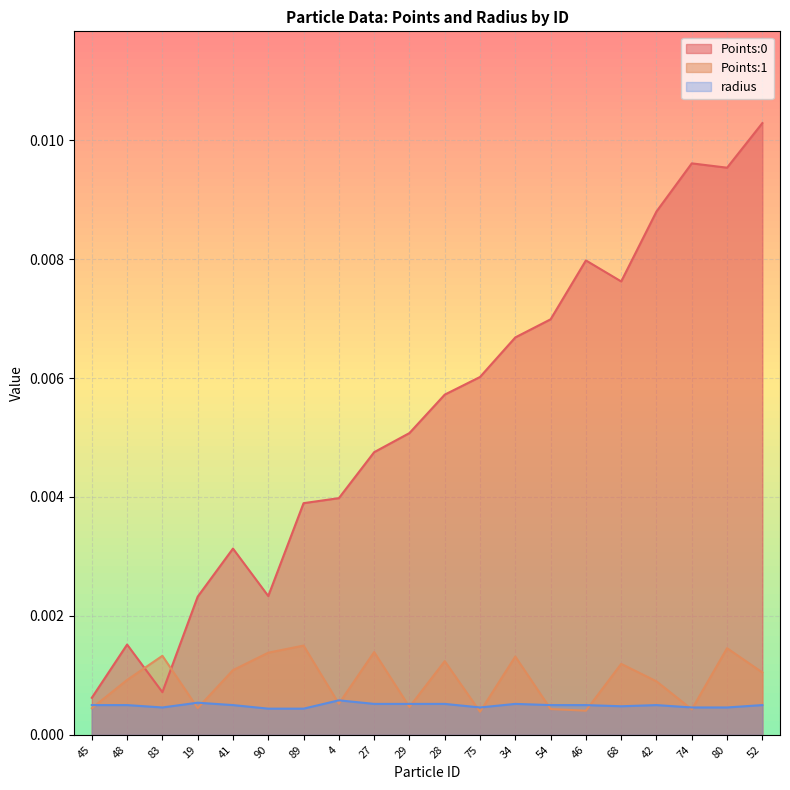

Count the number of data series in this chart.

3